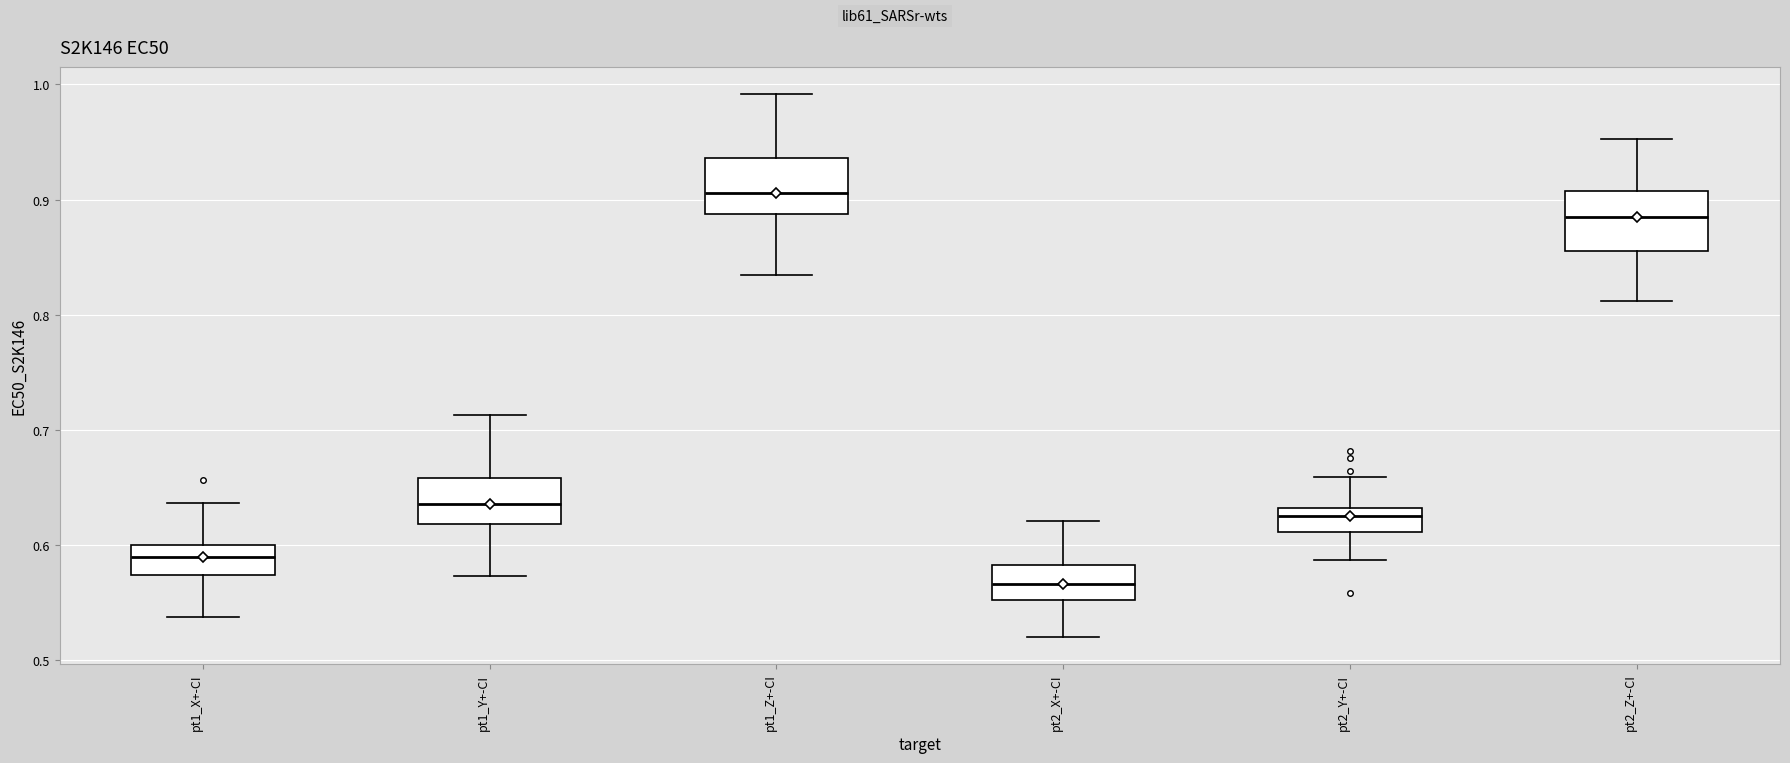

Where does the upper whisker of the box for pt2_Y+-CI end on the y-axis? The values are not printed on the chart, so give them approximately, as read against the axis.

0.66